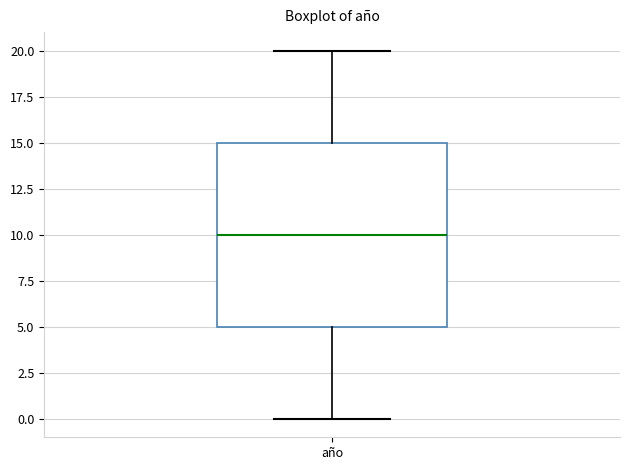

Transcribe this box plot: give where the median line is, the range the box spans, and where the two whiskers end, as read against the y-axis. The values are not printed on the chart, so give them approximately, as read against the axis.

median 10, box 5 to 15, whiskers 0 to 20